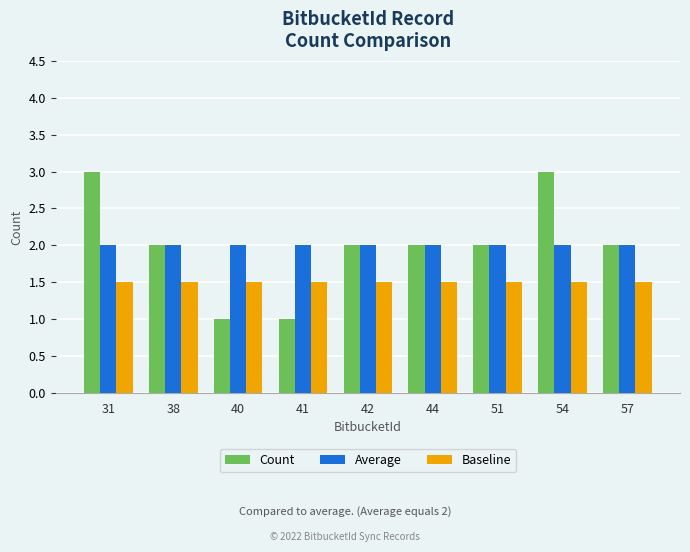

What is the spread (max minus min) of values at 44?

0.5